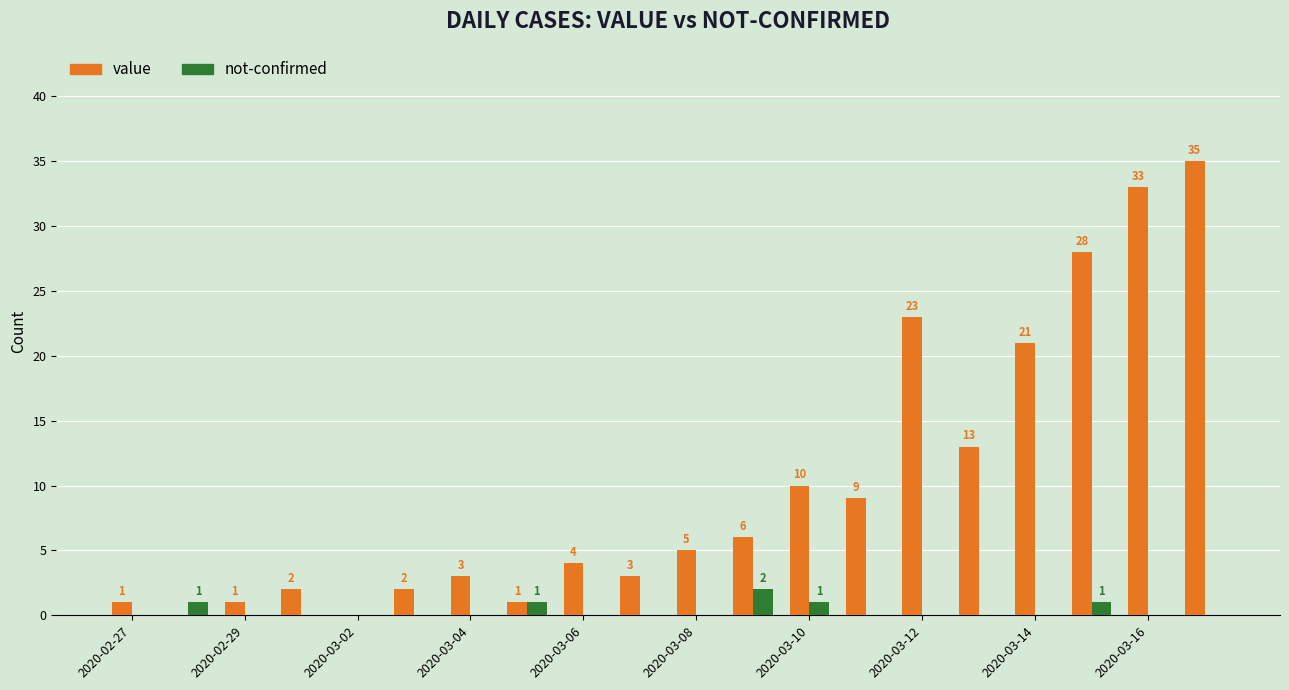

Which series has the largest total across all categories?

value